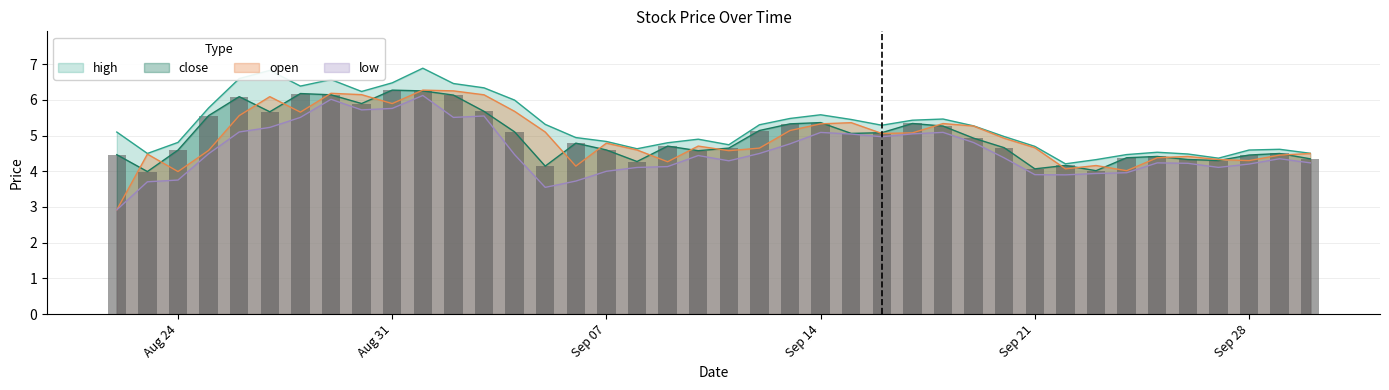

What is the approximate value of open at 2020-09-29?

4.5